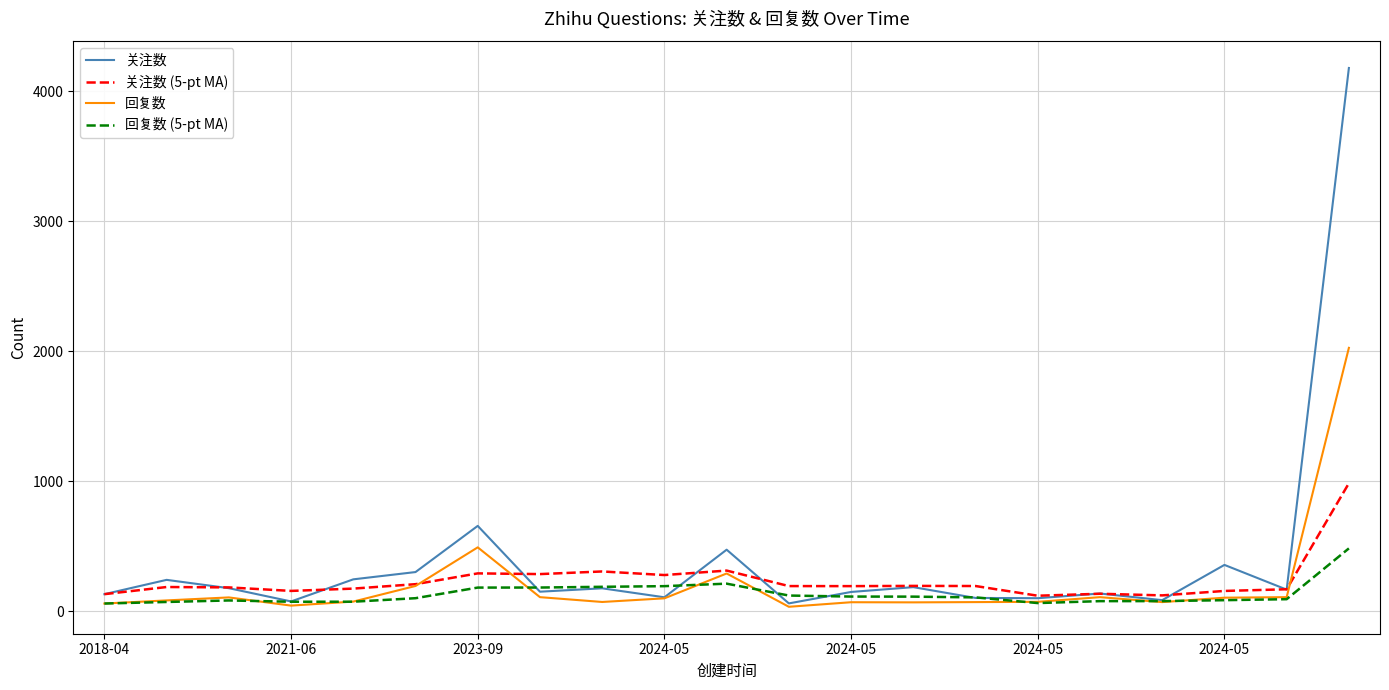

Which series has the largest range (max minus min)?

关注数